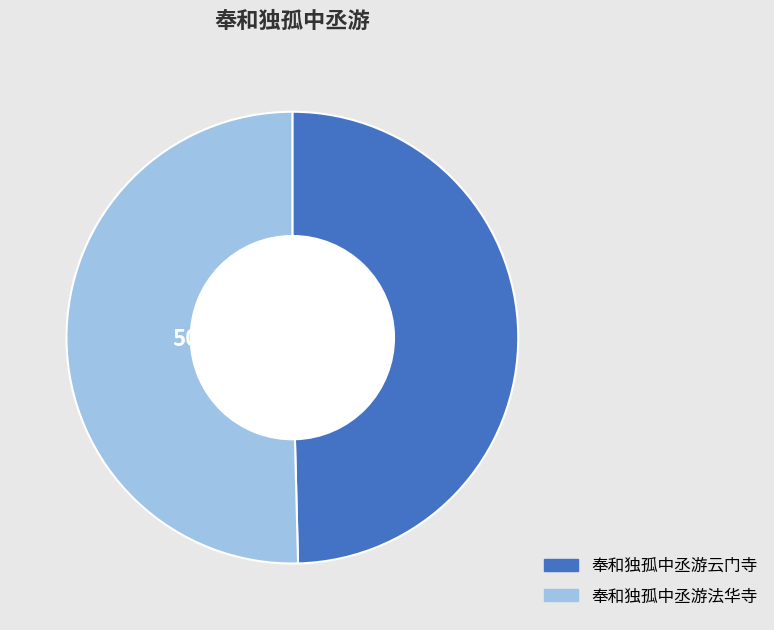

To the nearest percent, what is the average slice percentage?

50%